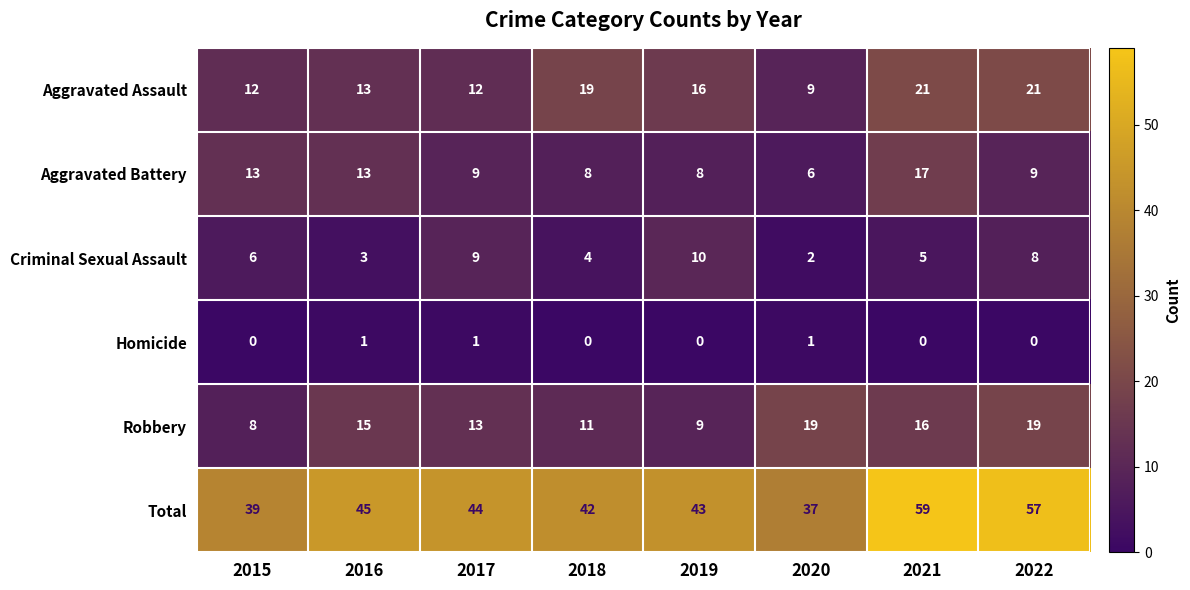

Which series has the largest total across all categories?

Total